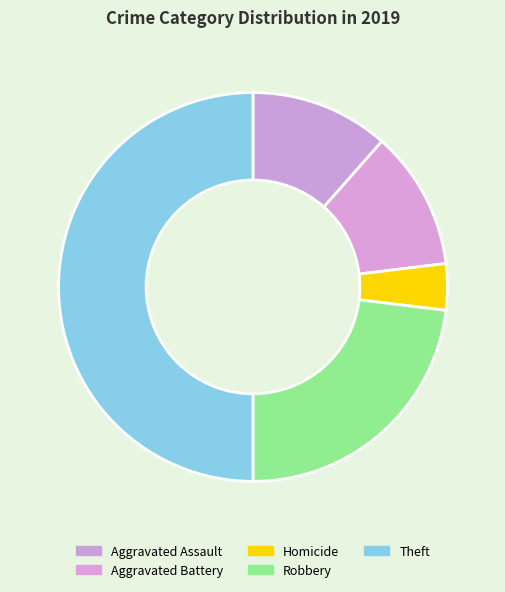

How many slices are in this pie chart?

5